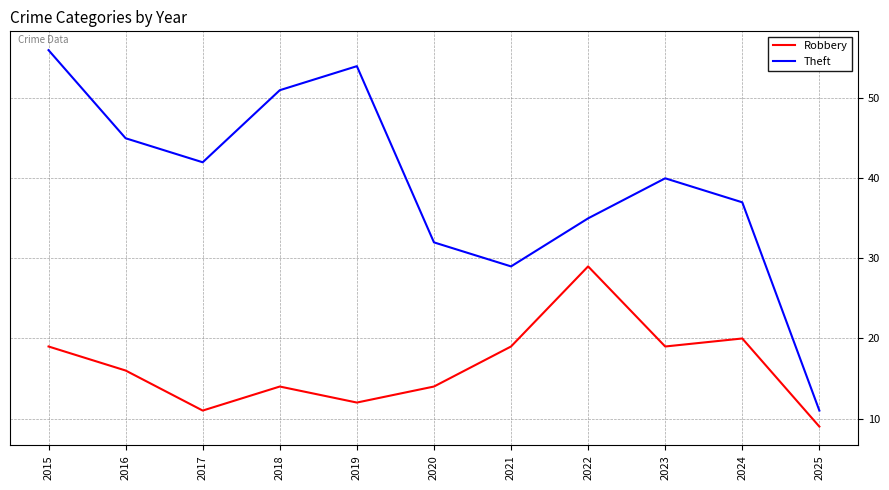

Count the number of data series in this chart.

2